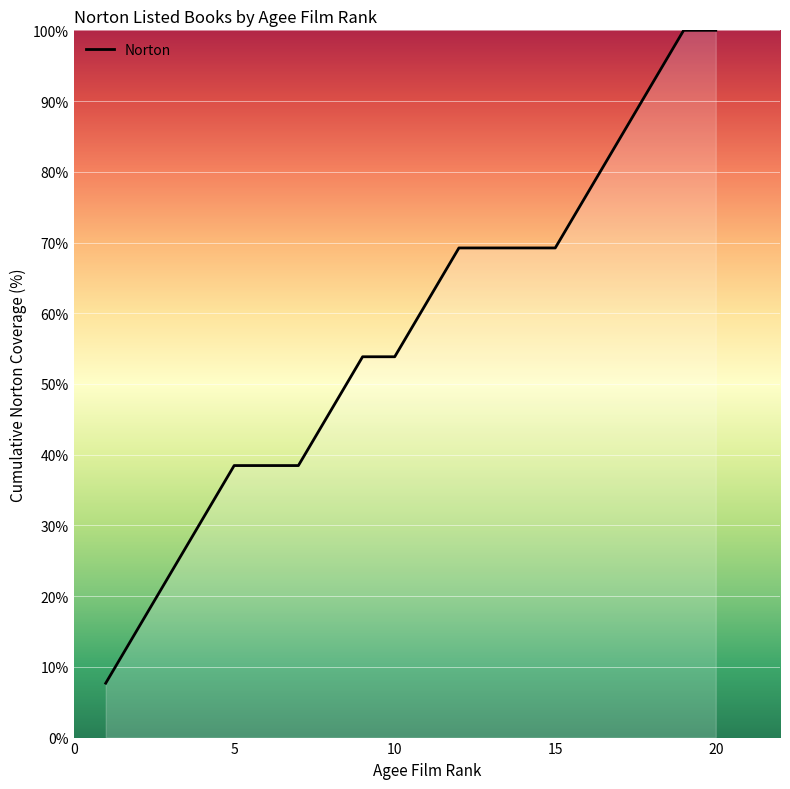

How many lines are shown in the chart?

1